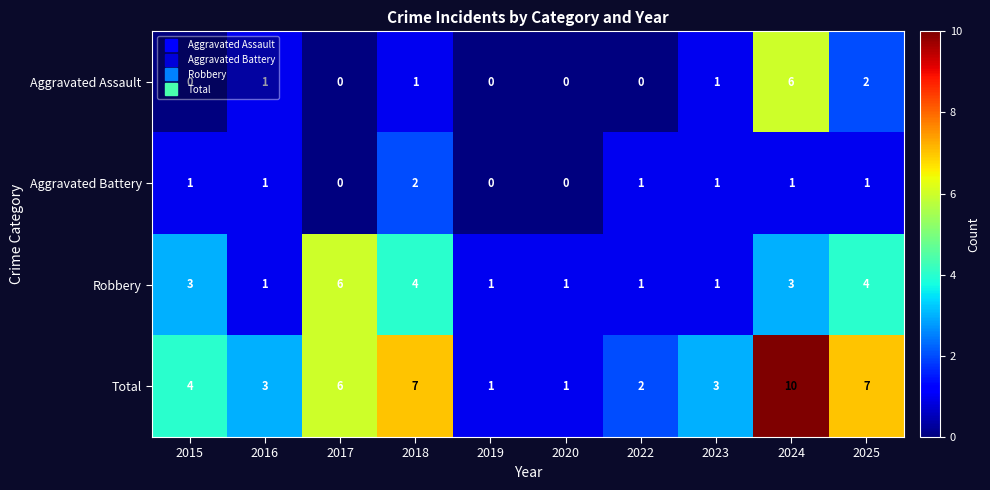

The Total series shows 3 at 2022. True or false?

False